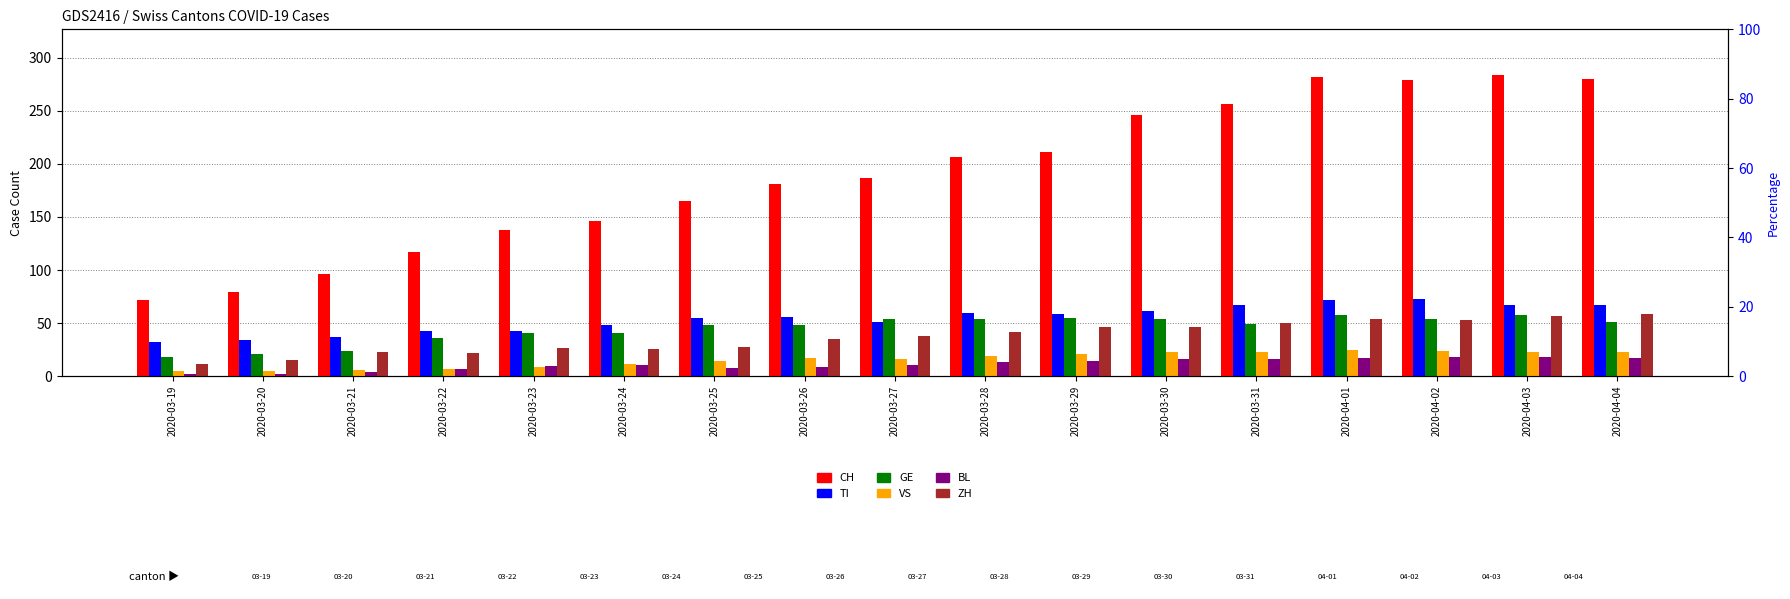

Rank the series by their maximum value, from lowest to highest.

BL, VS, GE, ZH, TI, CH